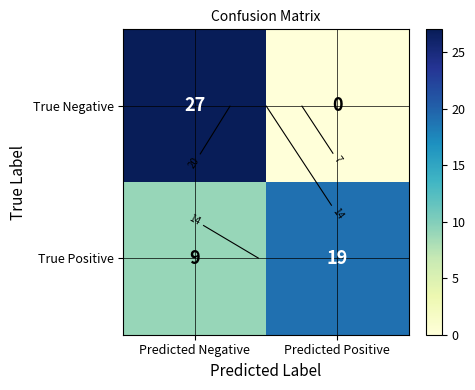

How many series are shown in this chart?

2